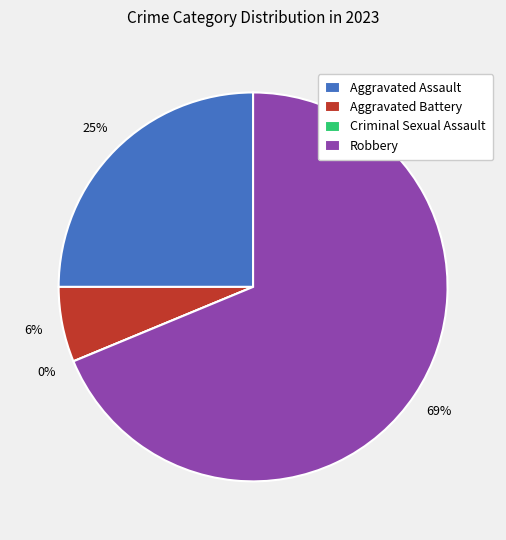

Between Aggravated Battery and Aggravated Assault, which is larger?

Aggravated Assault